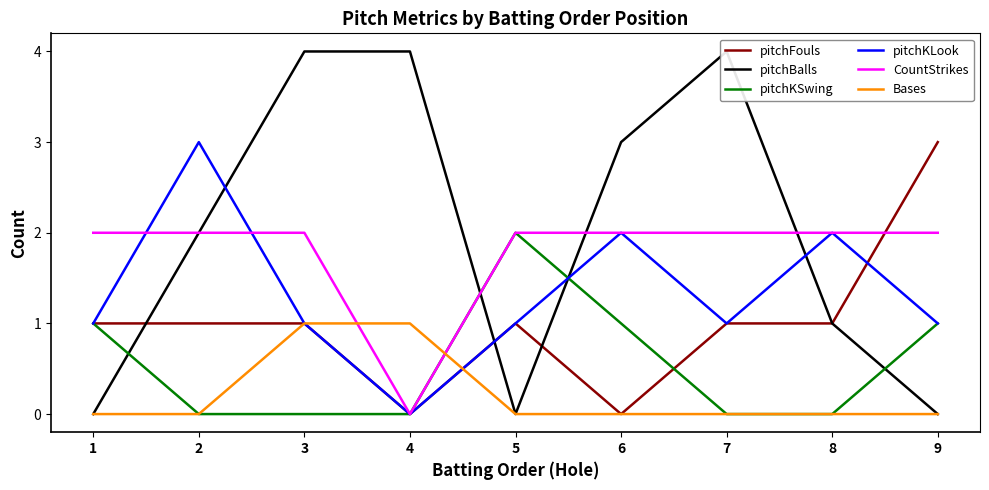

How many distinct data groups are displayed?

6